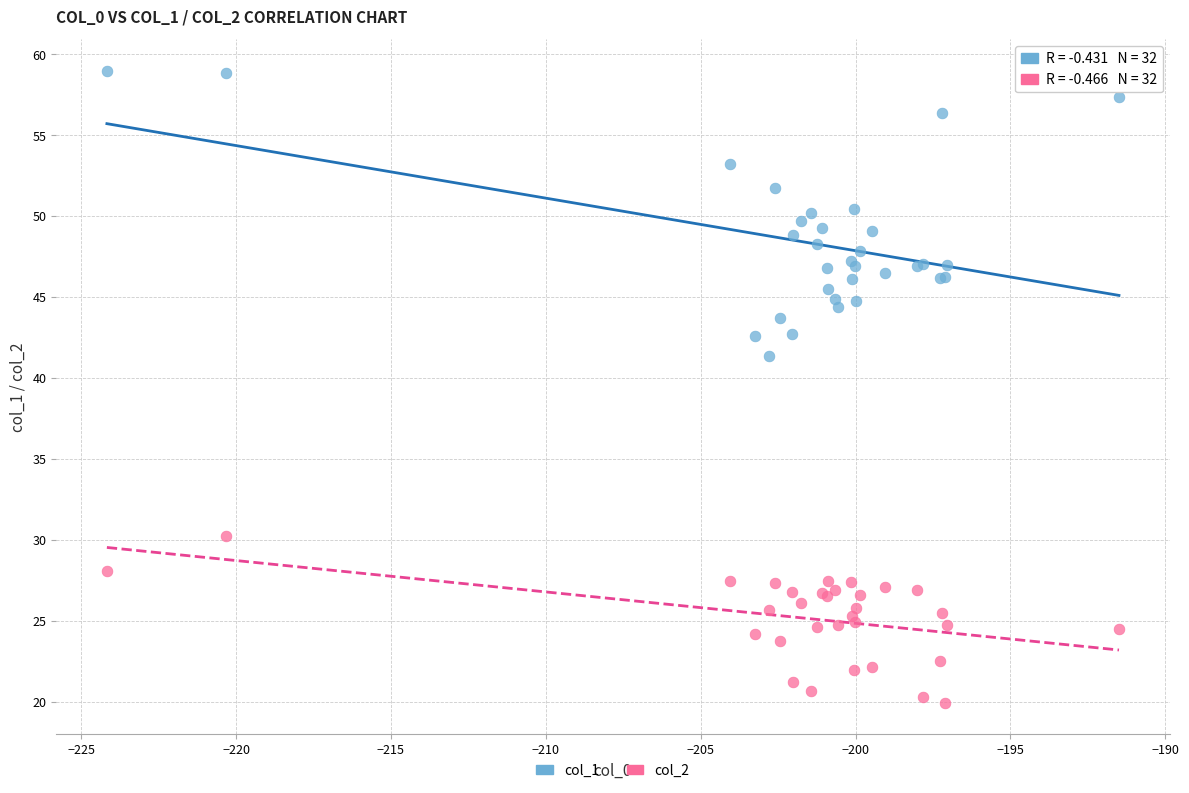

Which series has the widest spread of Y values?

col_1